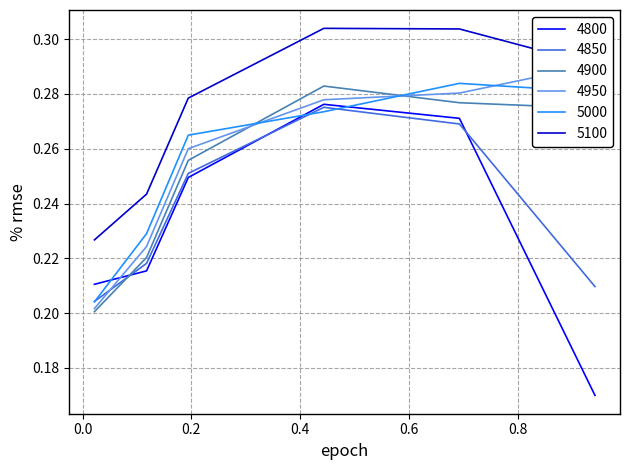

True or false: 4900 and 5000 intersect in this chart.

True